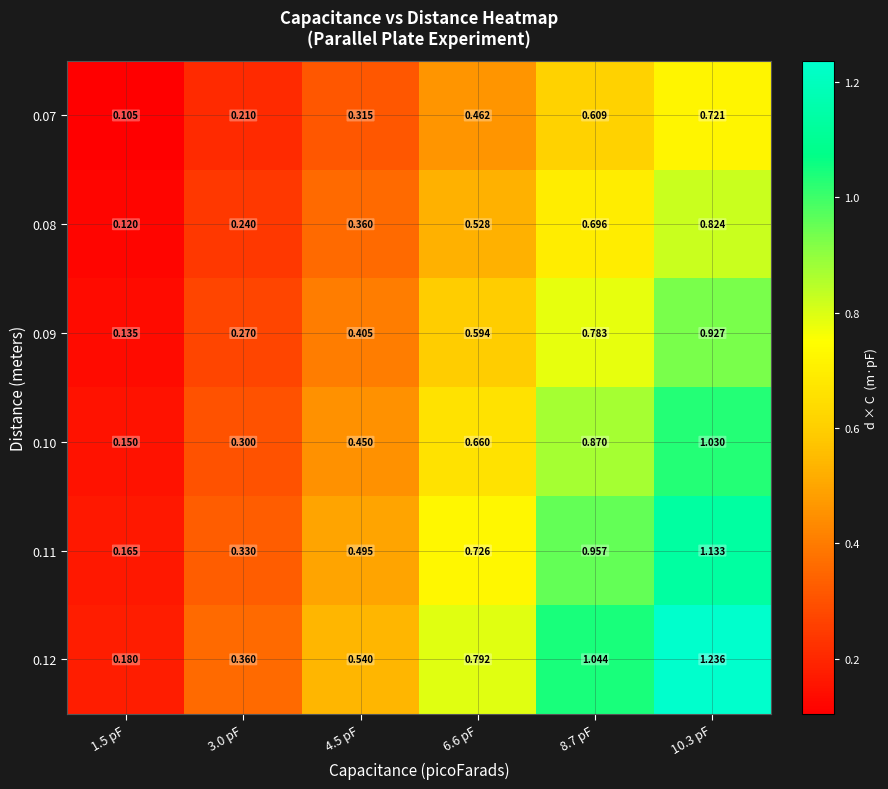

At how many categories does at least one series exceed 0?

6